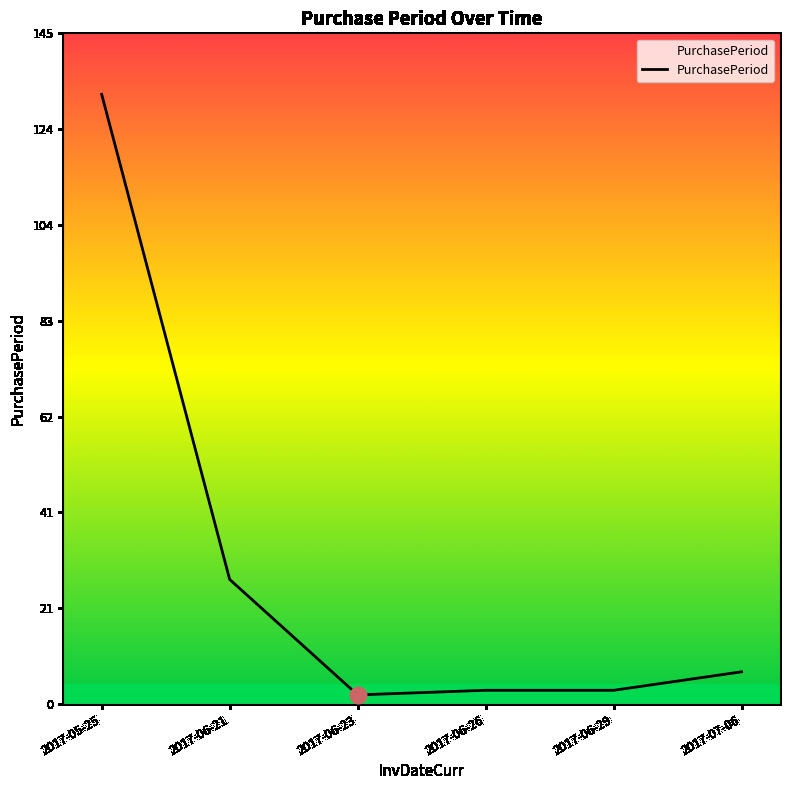

True or false: the data has more than 1 interior local peaks.

False